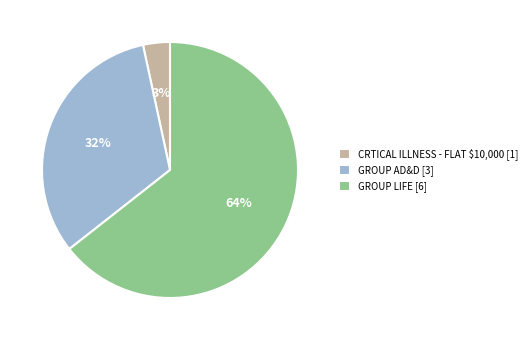

Which category has the smallest portion of the pie?

CRTICAL ILLNESS - FLAT $10,000 [1]